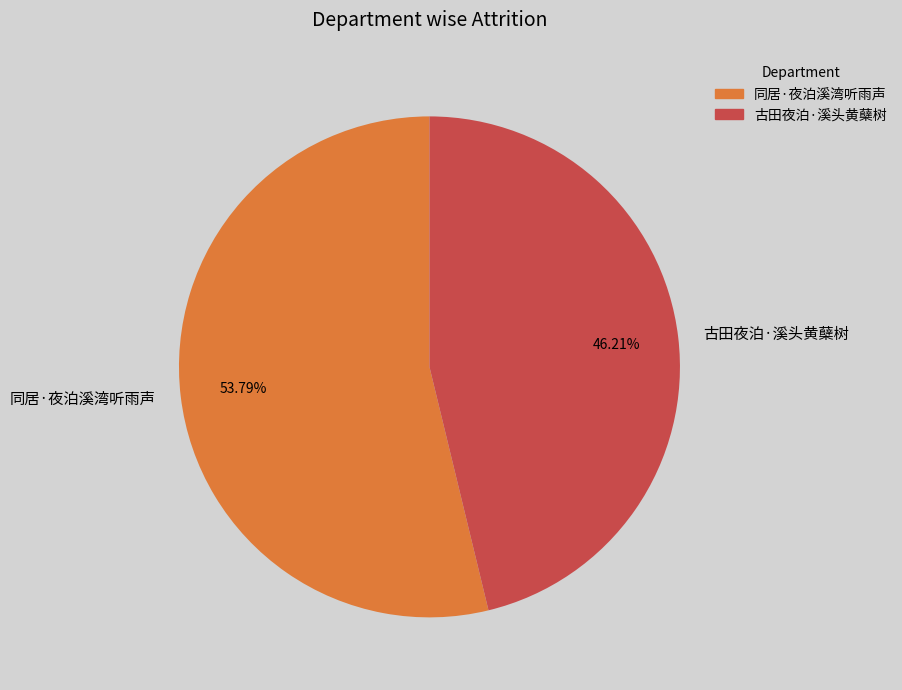

What percentage is the 同居·夜泊溪湾听雨声 slice, to the nearest percent?

54%